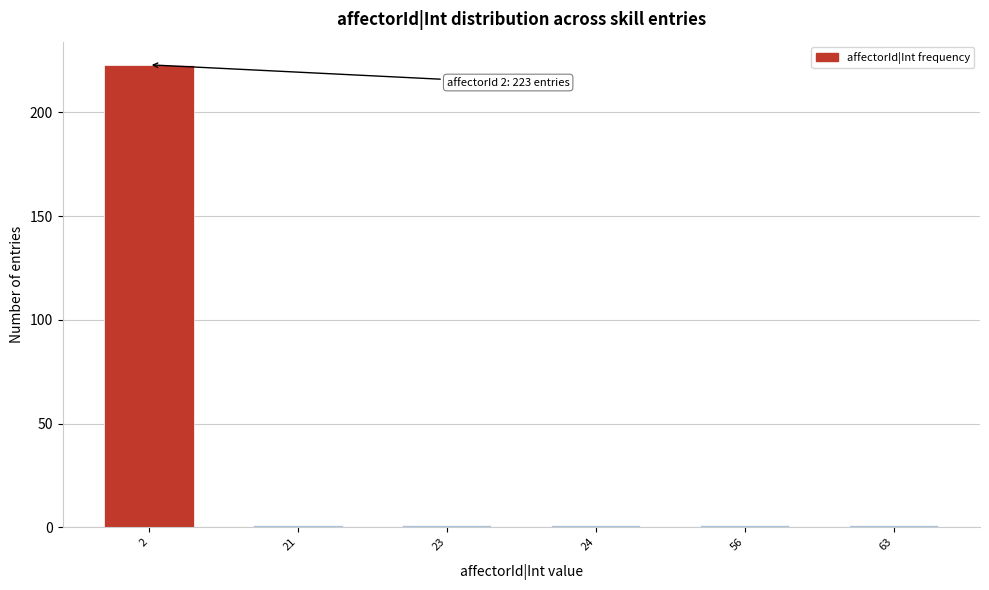

Reading right to left, list all the values displayed in this chart.

1	1	1	1	1	223